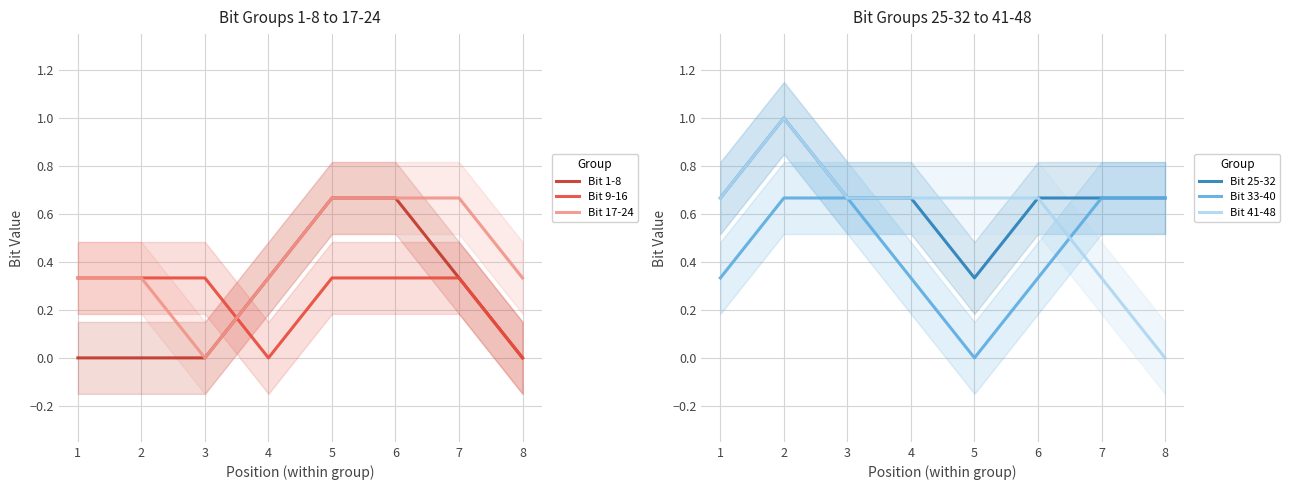

True or false: Bit 25-32 has a value of 0.7 at 1.

True